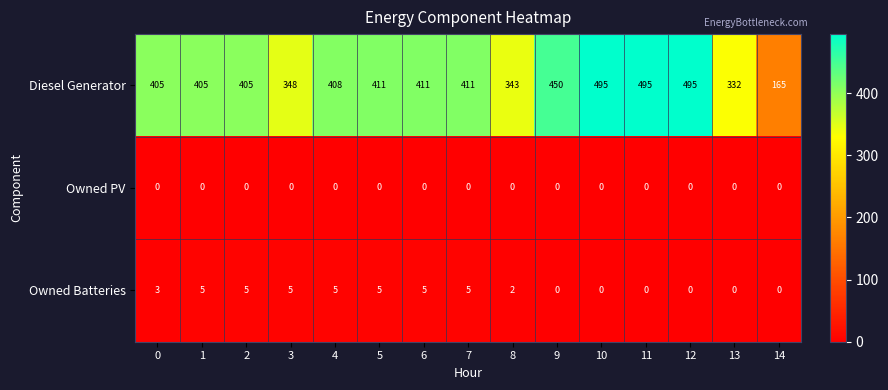

At which label does Diesel Generator reach its minimum?

14